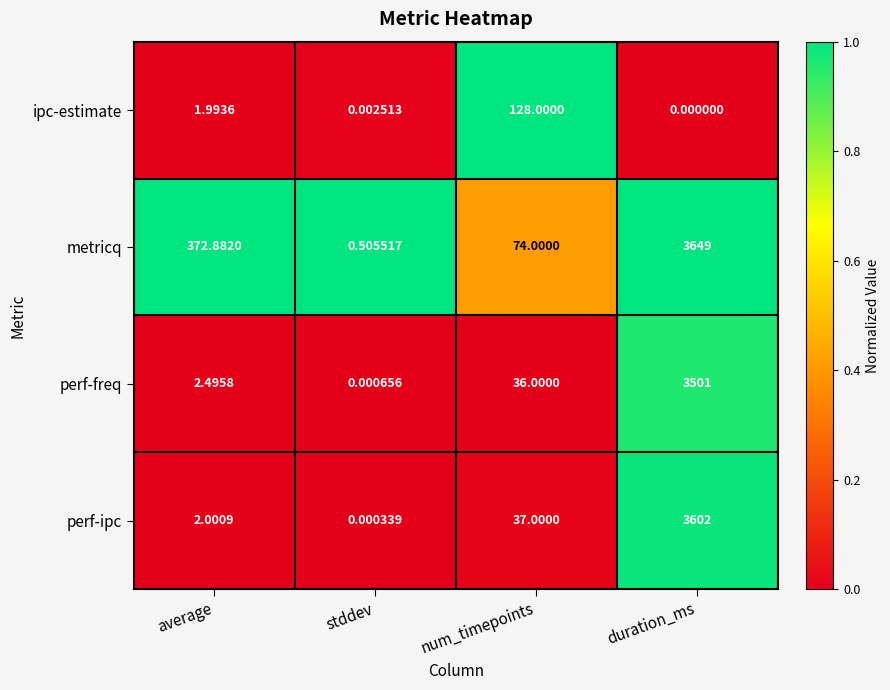

Is the value of perf-ipc at average greater than the value of perf-freq at average?

No